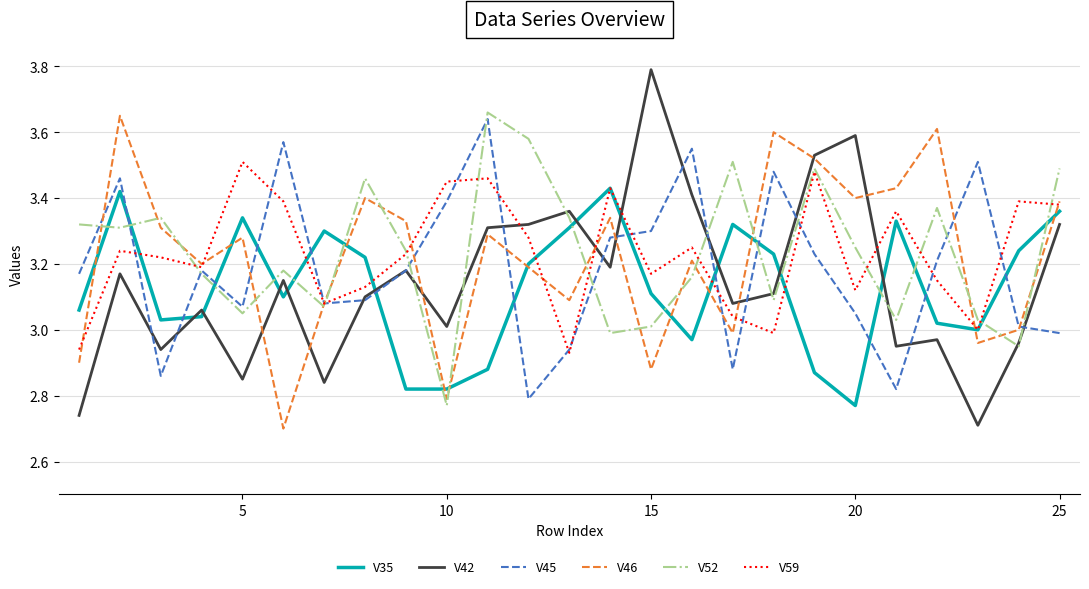

True or false: V52 and V35 cross at least once.

True